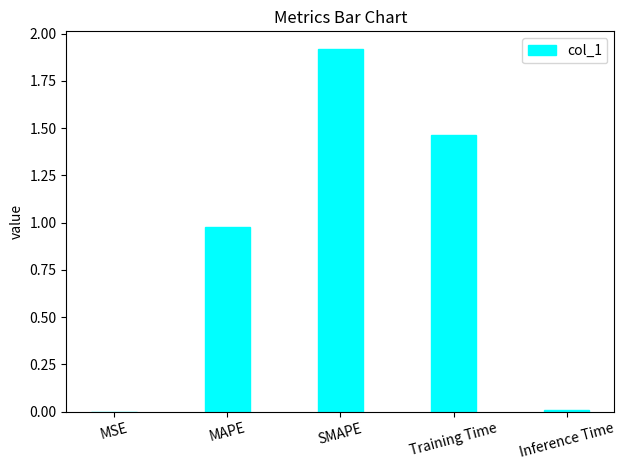

Are the bars horizontal?

No